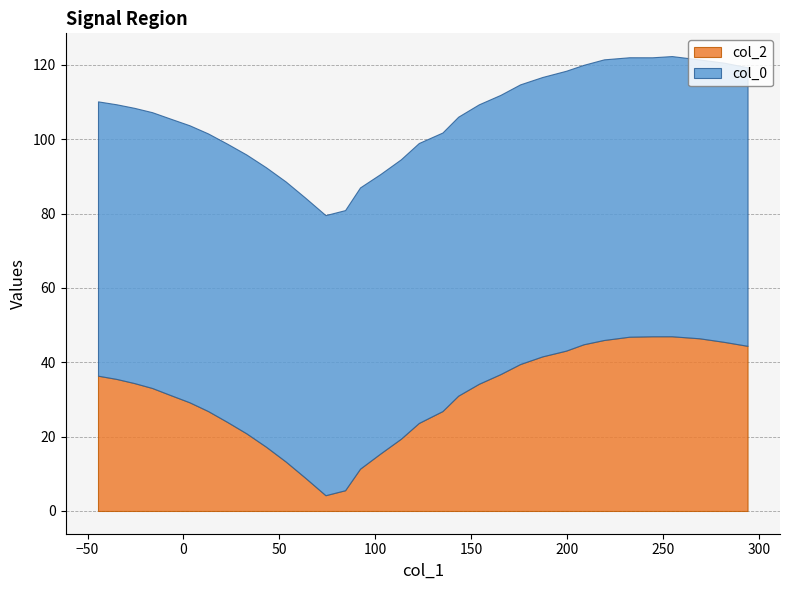

Between 13 and 24, which series saw the biggest shift?

col_2